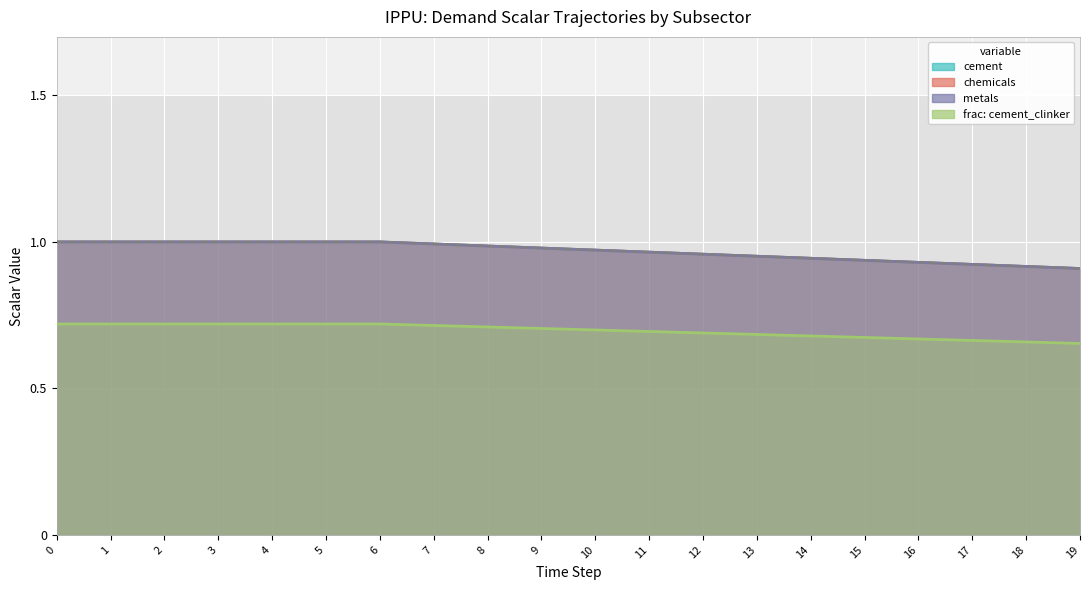

What is the sum of the demscalar_ippu_chemicals values at 7 and 15?

1.9